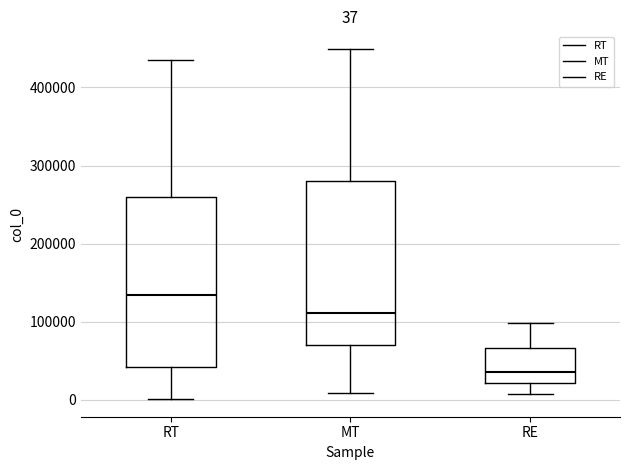

Which box's median line is the highest?

RT